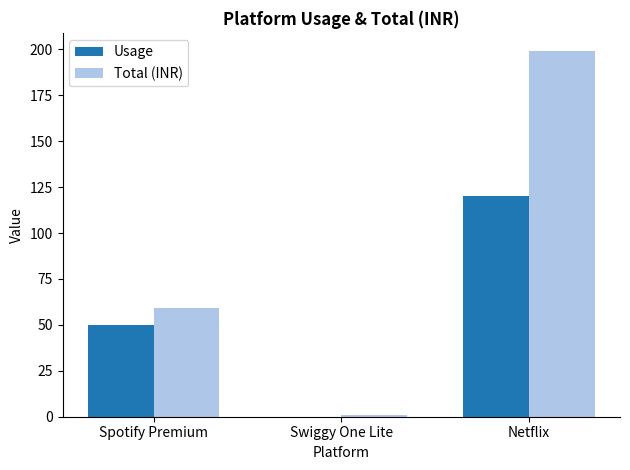

The Total (INR) series shows 338 at Netflix. True or false?

False